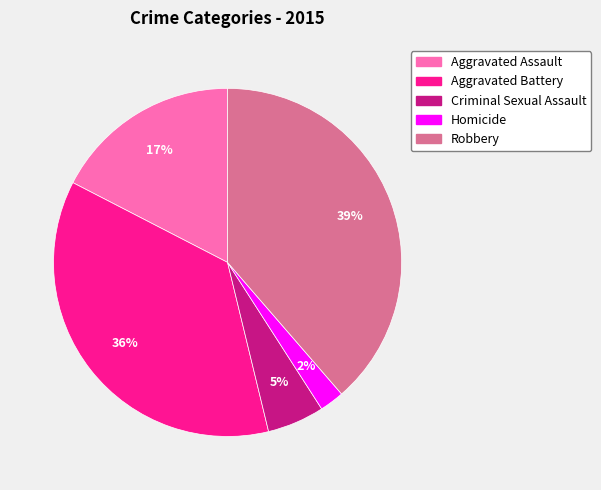

Count the number of slices in the pie.

5